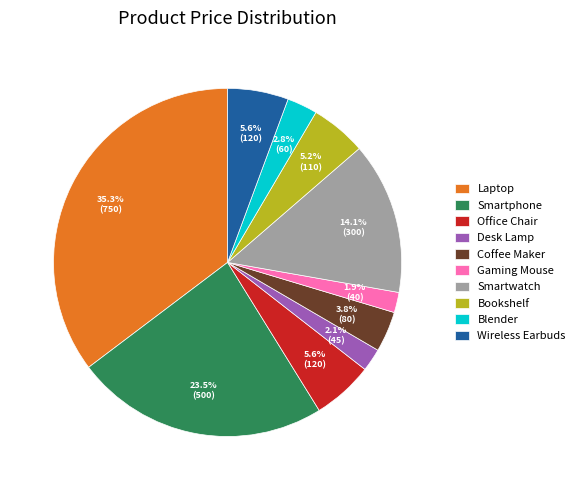

To the nearest percent, what portion does Office Chair represent?

6%